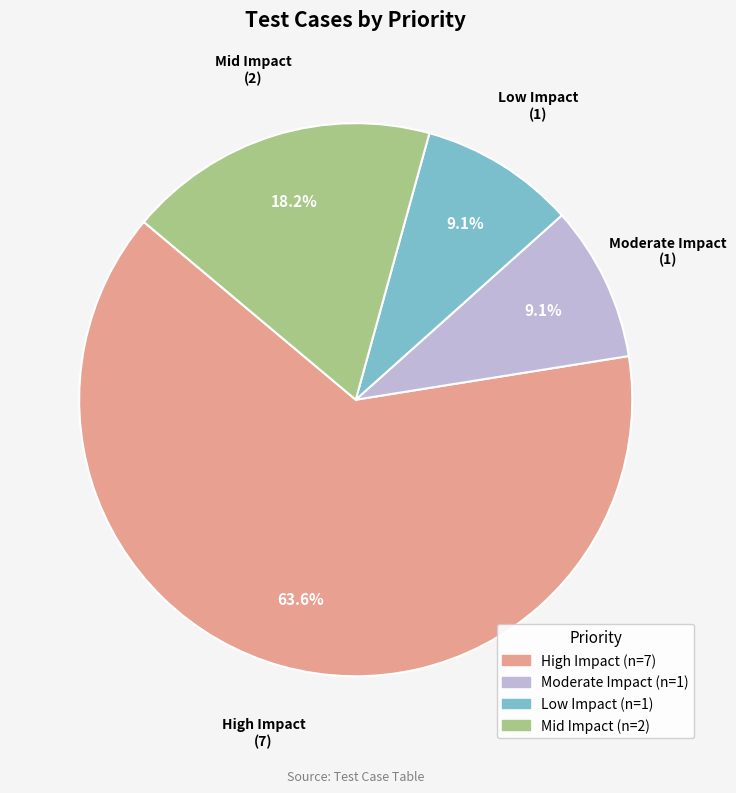

Which category has the biggest portion of the pie?

High Impact